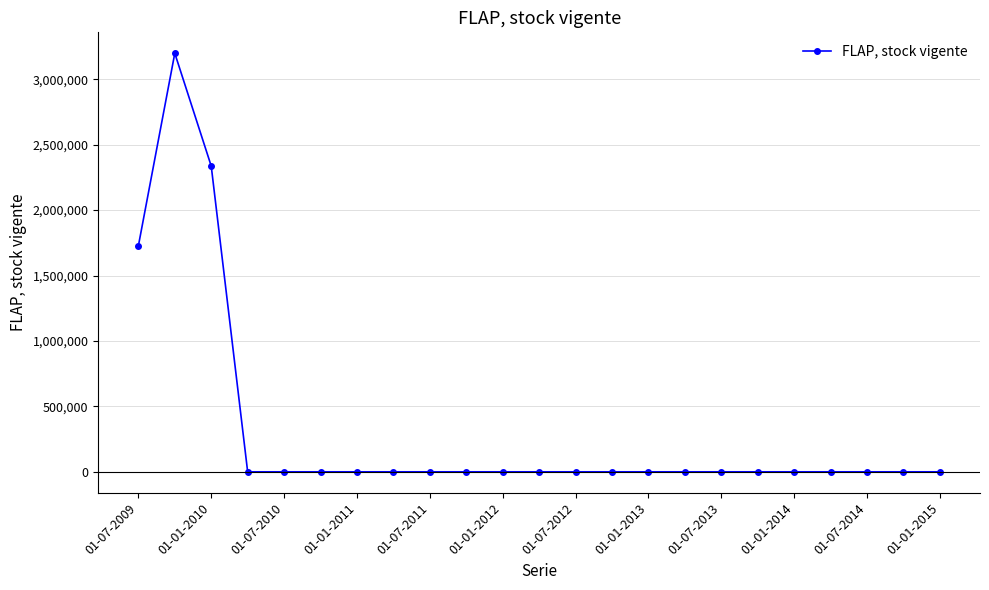

What is the greatest value displayed?

3198606